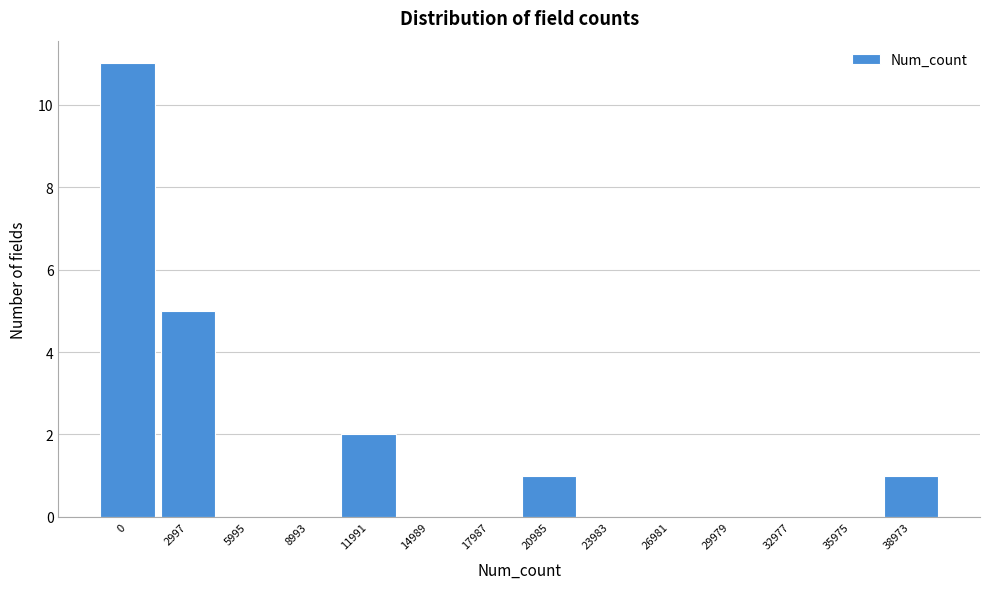

Reading left to right, extract all data points from this chart.

0=11	2997=5	5995=0	8993=0	11991=2	14989=0	17987=0	20985=1	23983=0	26981=0	29979=0	32977=0	35975=0	38973=1